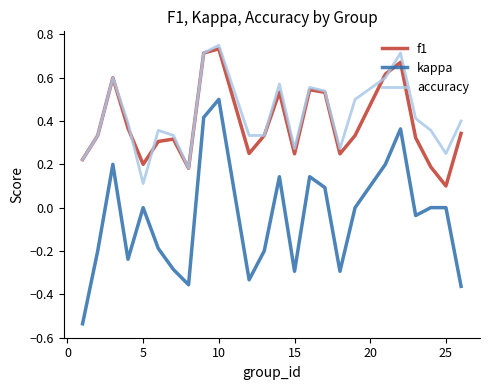

True or false: f1 and kappa intersect in this chart.

False